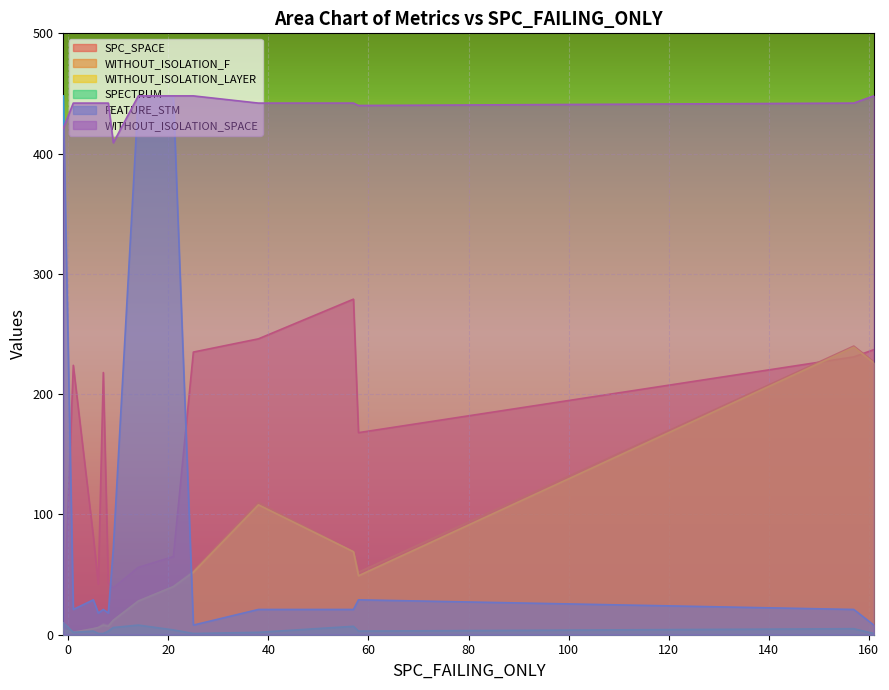

In FEATURE_STM, how many points are higher than both neighbors (excluding endpoints)?

4